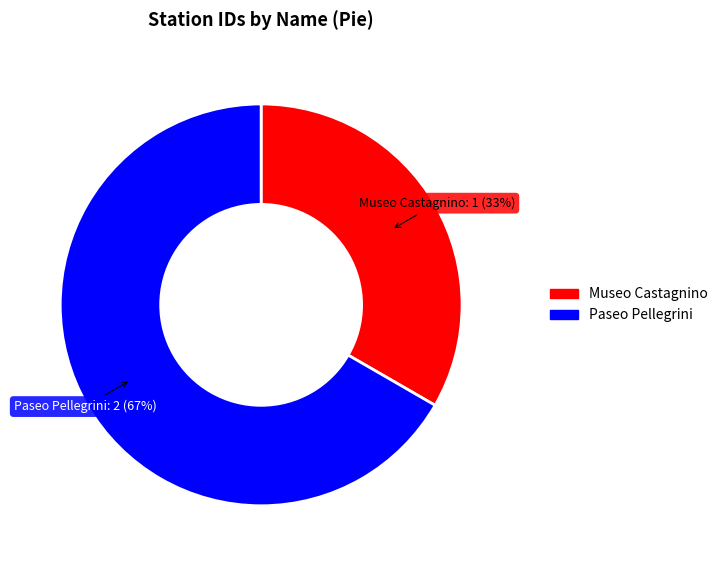

Which category has the smallest portion of the pie?

Museo Castagnino